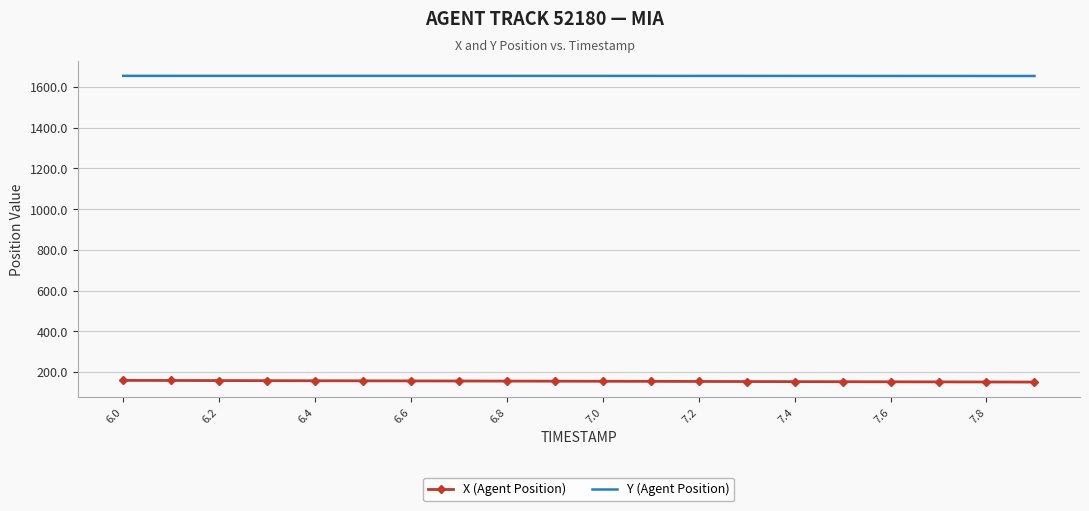

What is the minimum value shown in the chart?

150.6